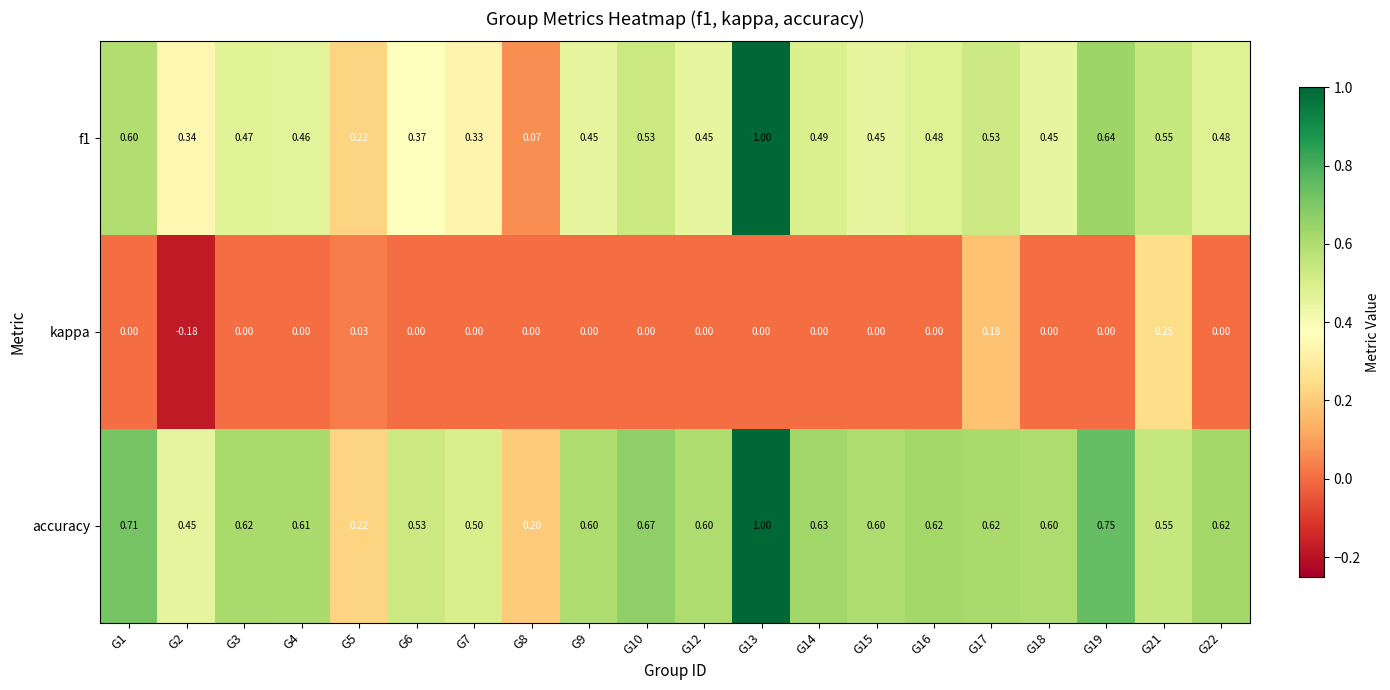

Between G5 and G15, which series saw the biggest shift?

accuracy